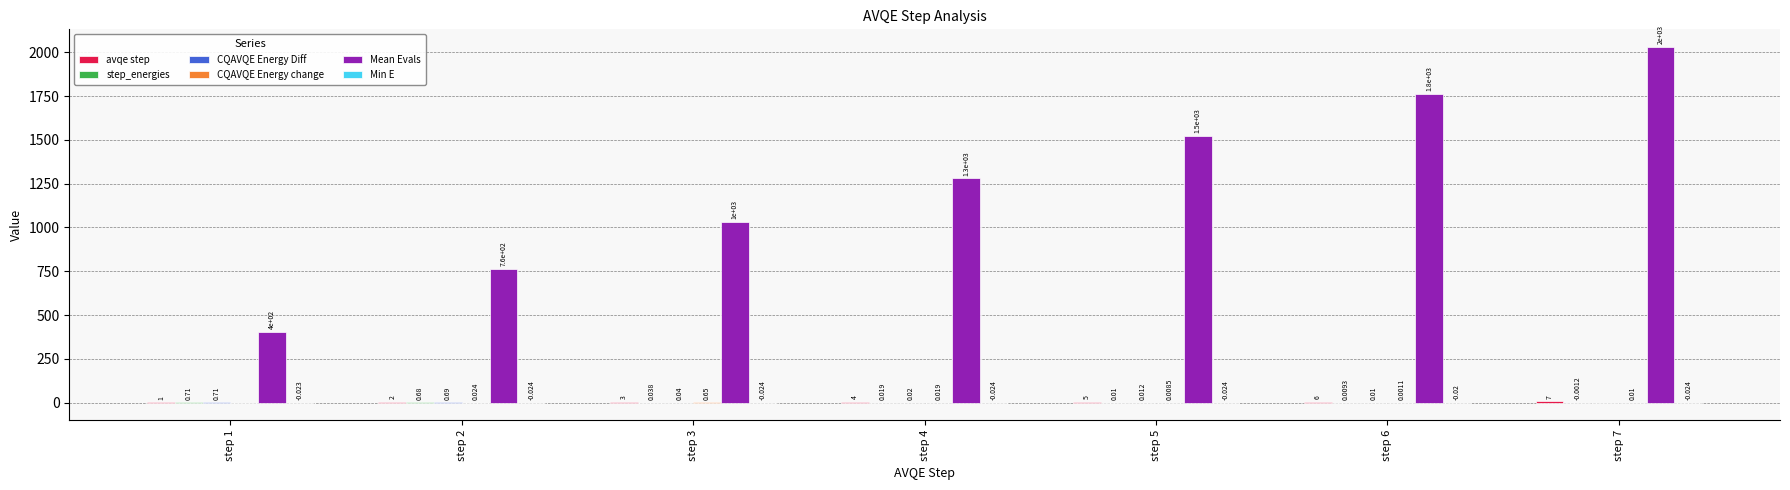

Which series changed the most between step 1 and step 7?

Mean Evals